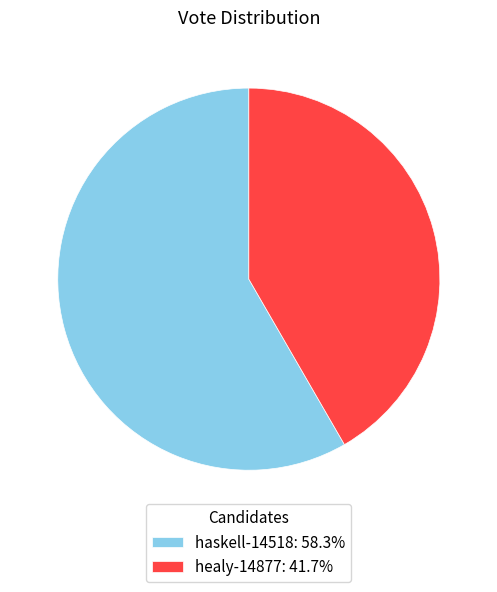

Is haskell-14518 the majority of the pie?

Yes